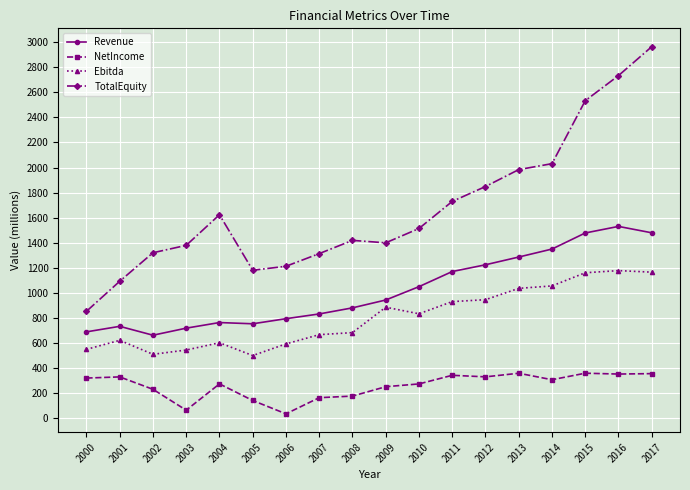

What is the spread (max minus min) of values at 2012?

1521.8